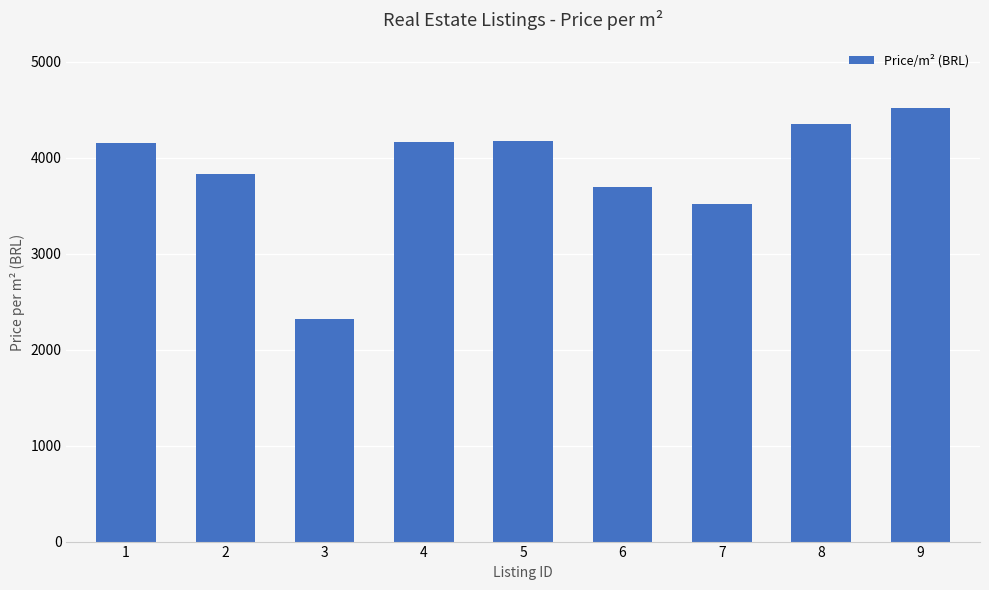

How many distinct data groups are displayed?

1